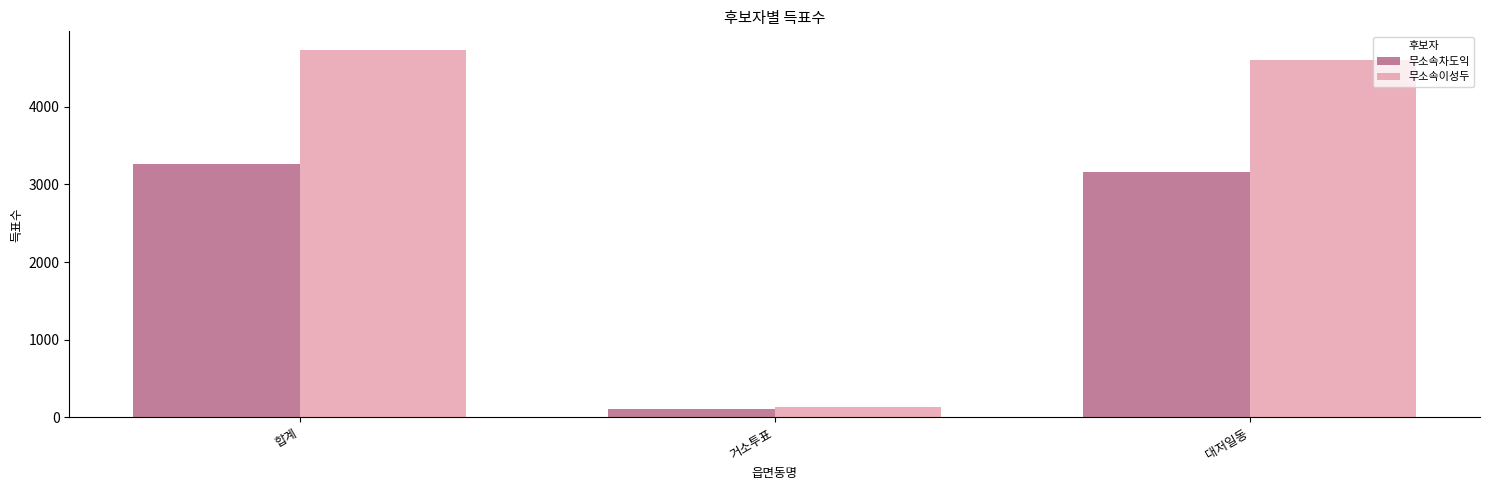

What are all the series names shown in the legend?

무소속차도익, 무소속이성두